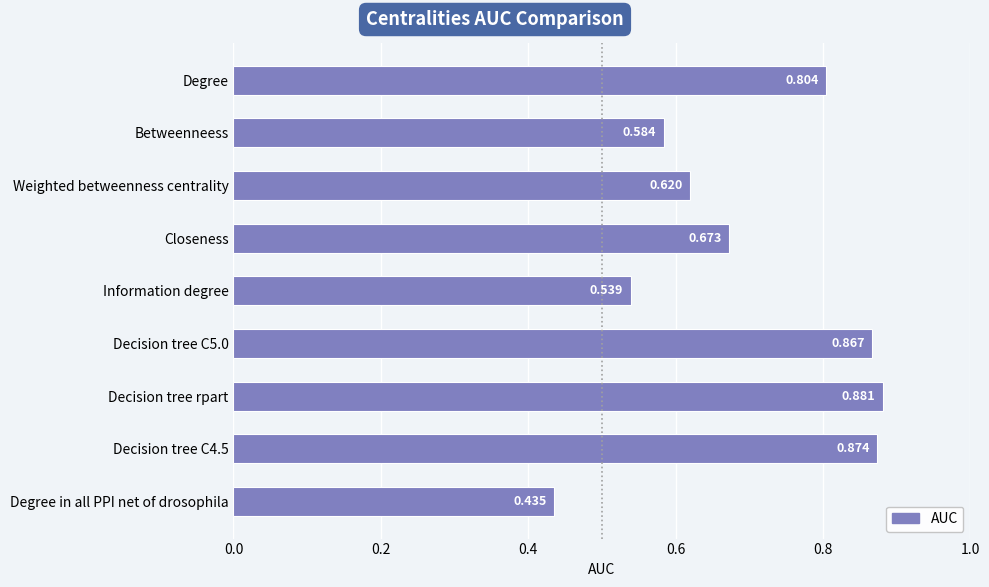

What is the label of the 7th bar from the top?

Decision tree rpart